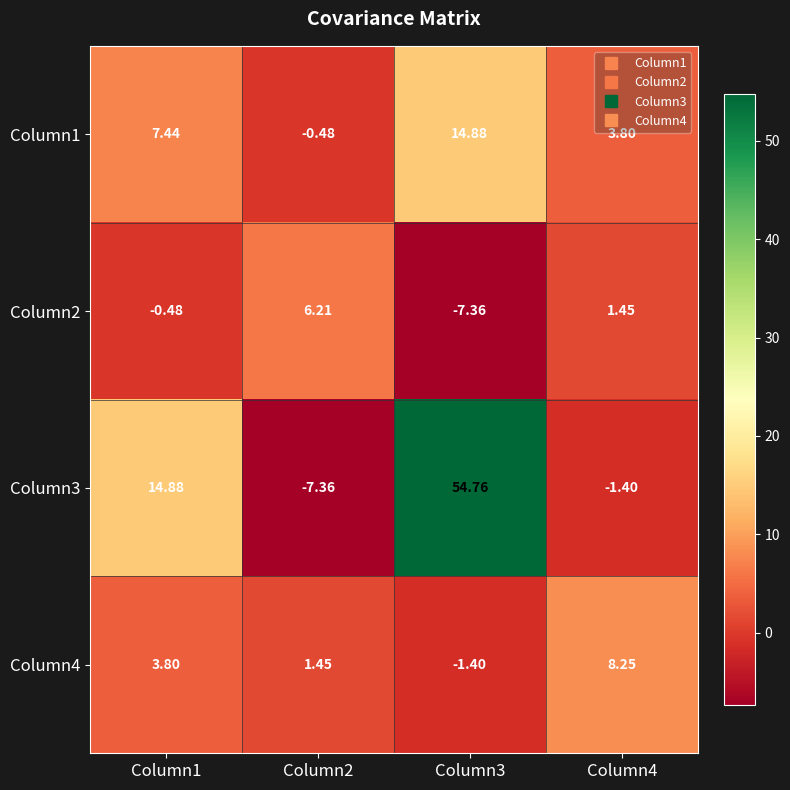

What is the total value across all series at Column3?

60.9